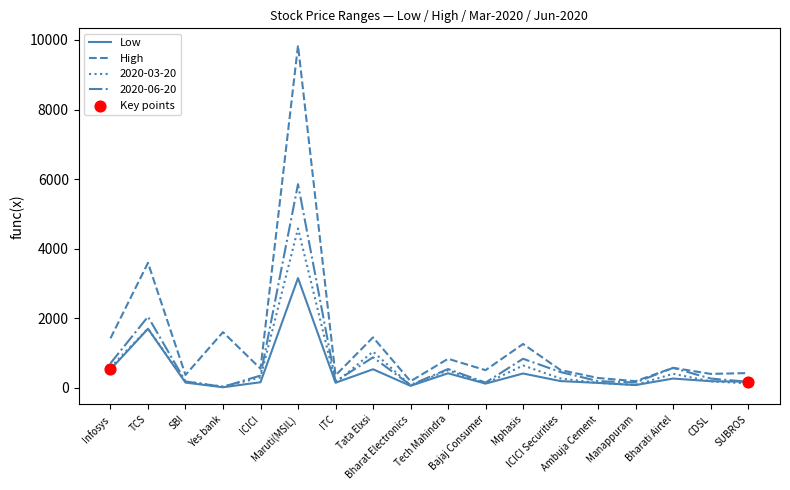

Which series has the widest spread of values?

High